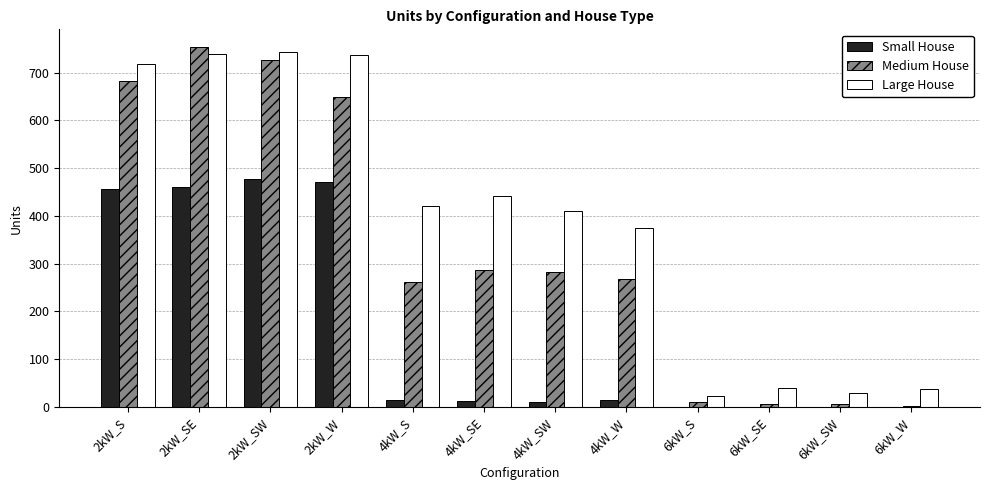

What is the maximum value for Large House?

744